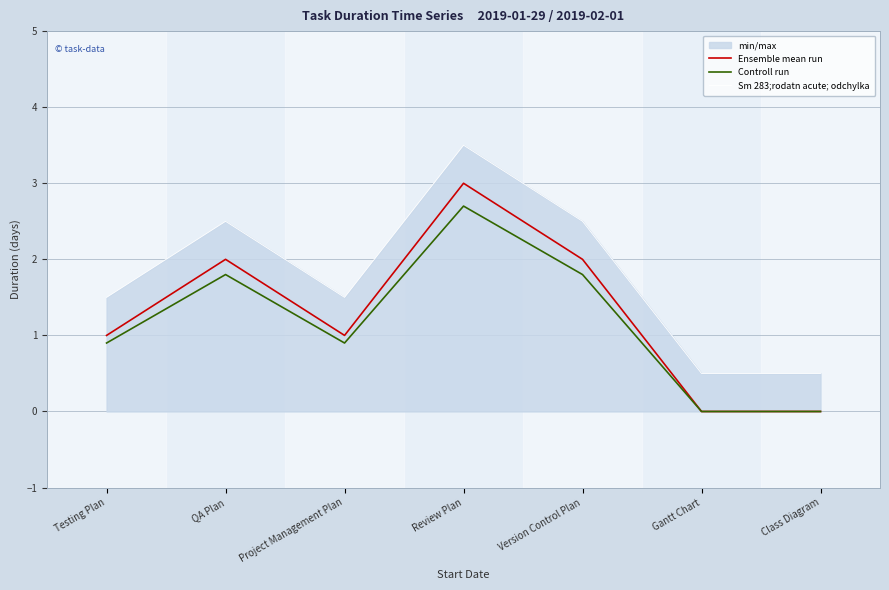

What is the label of the 1st point from the left?

Testing Plan